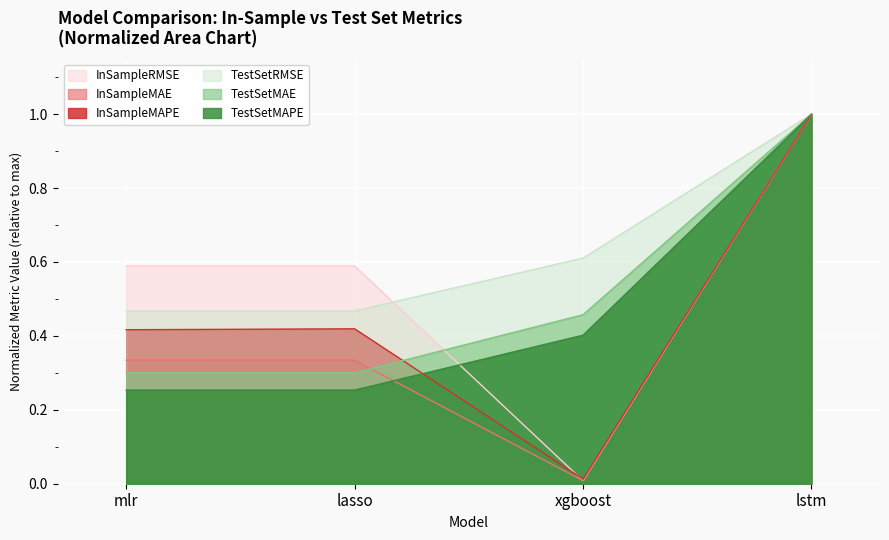

Reading left to right, extract all data points from this chart.

InSampleMAPE: 0.4	0.4	0.0	1.0
InSampleMAE: 0.3	0.3	0.0	1.0
InSampleRMSE: 0.6	0.6	0.0	1.0
TestSetMAPE: 0.3	0.3	0.4	1.0
TestSetMAE: 0.3	0.3	0.5	1.0
TestSetRMSE: 0.5	0.5	0.6	1.0